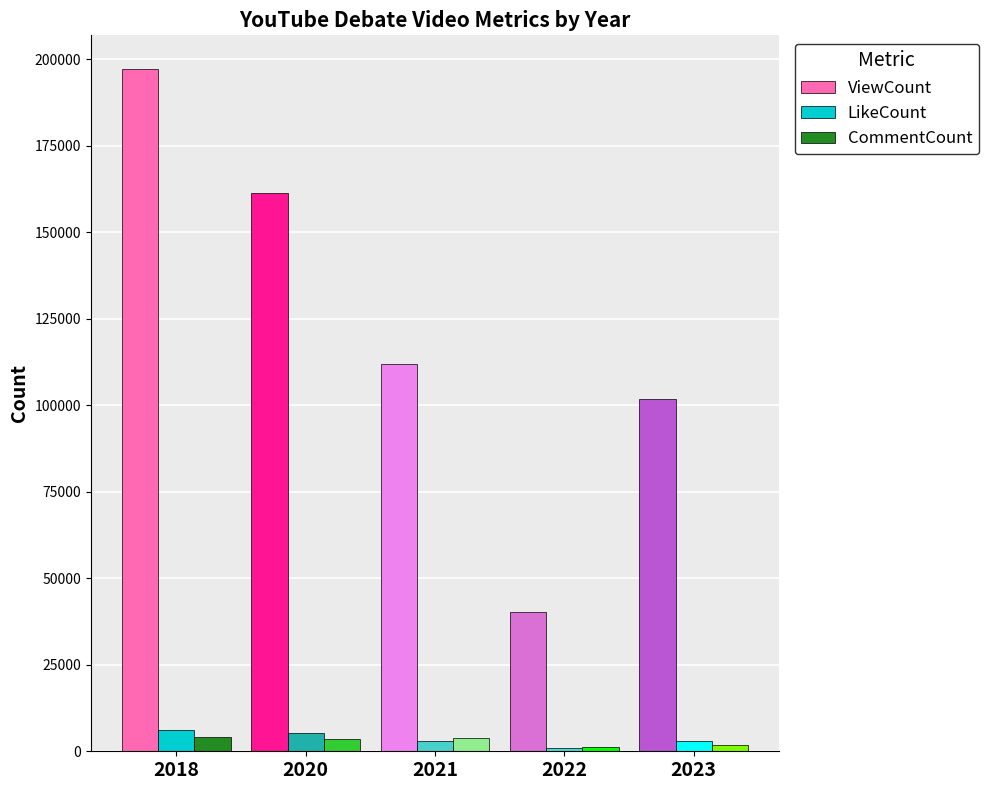

What is the difference between the maximum and minimum values in the LikeCount series?

5102